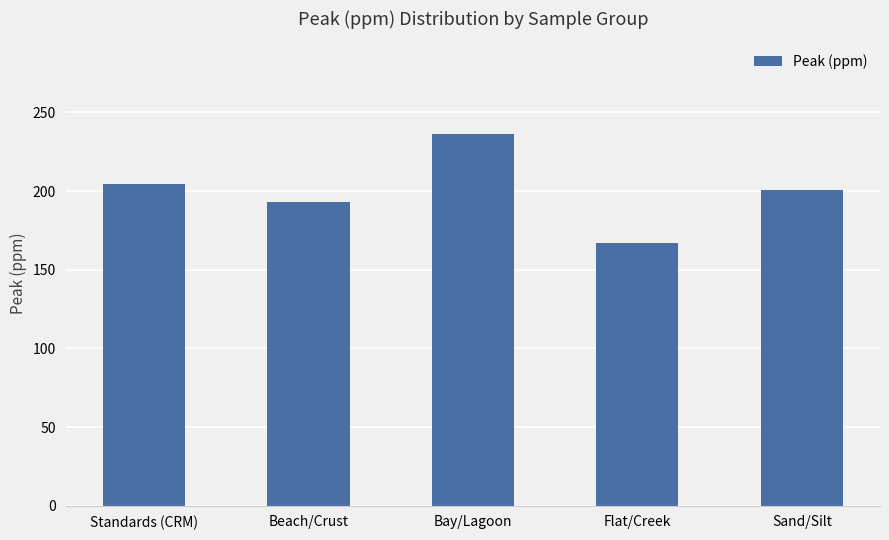

What is the difference between the values at Bay/Lagoon and Sand/Silt?

35.4